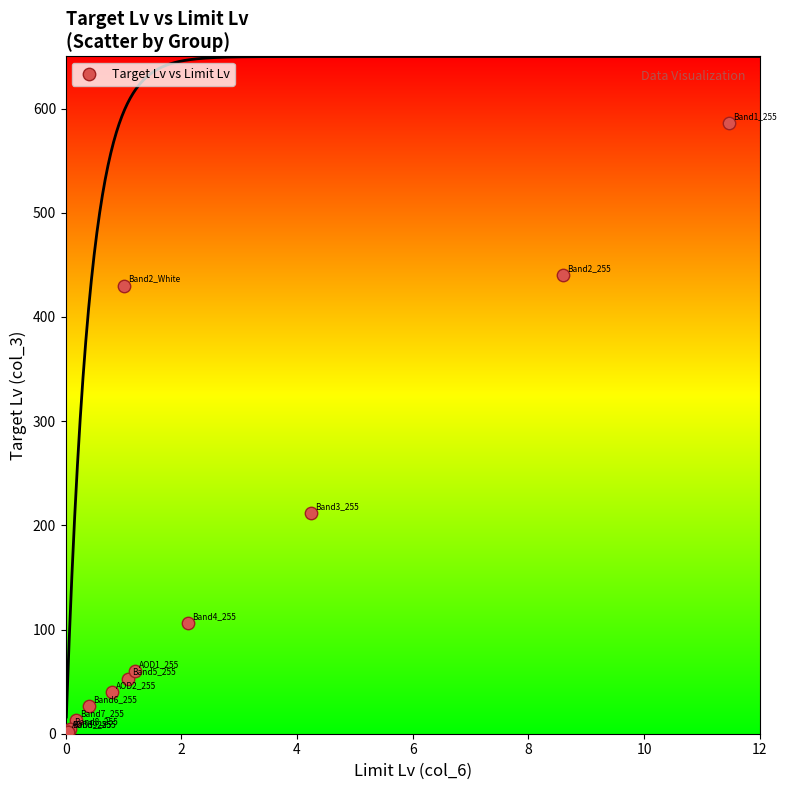

What Y value in the scatter plot is closest to 294?

212.0